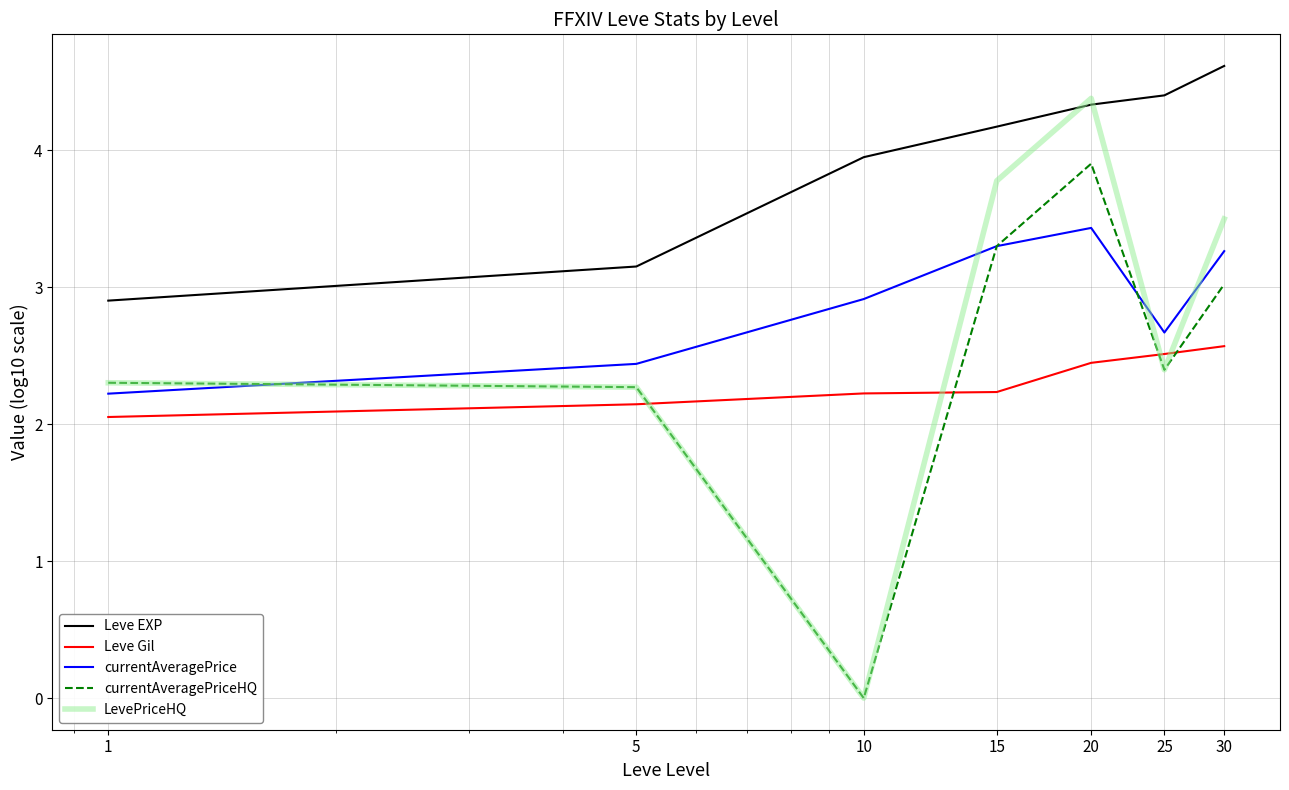

What is the lowest value of the Leve EXP series?

2.9